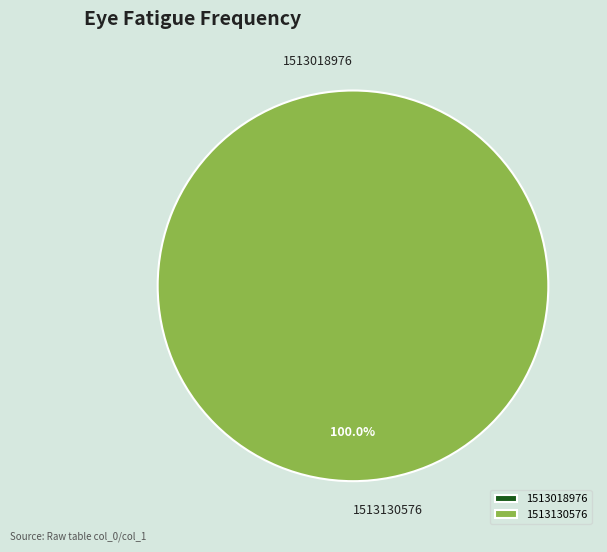

Rank the categories by value from highest to lowest.

1513130576, 1513018976